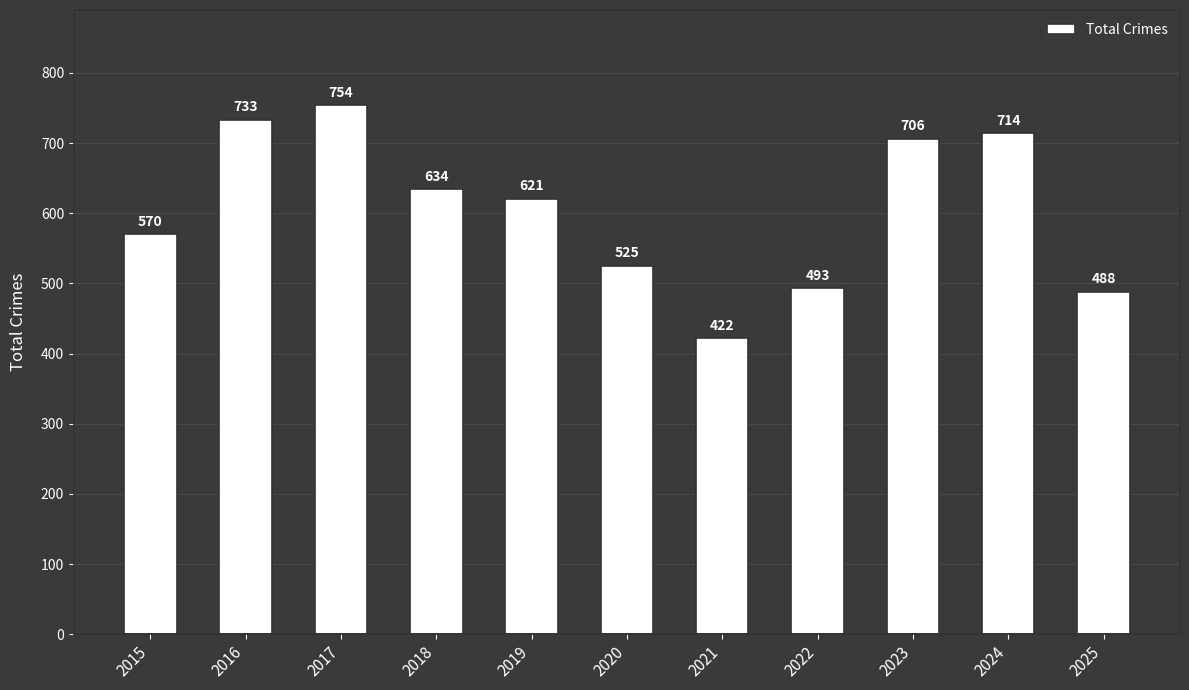

Where does the data first go above 621?

2016